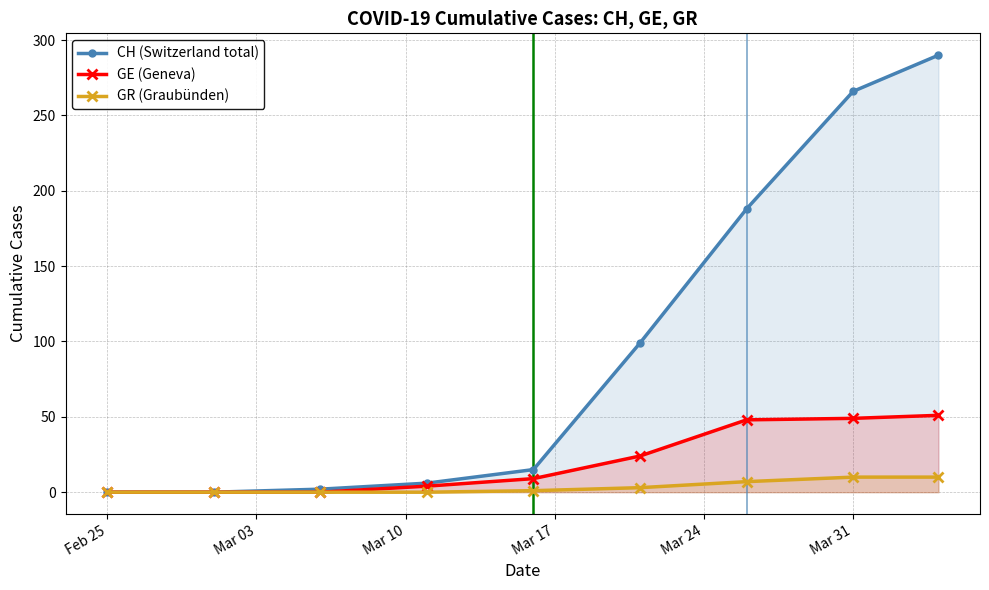

True or false: CH (Switzerland total) and GE (Geneva) intersect in this chart.

False